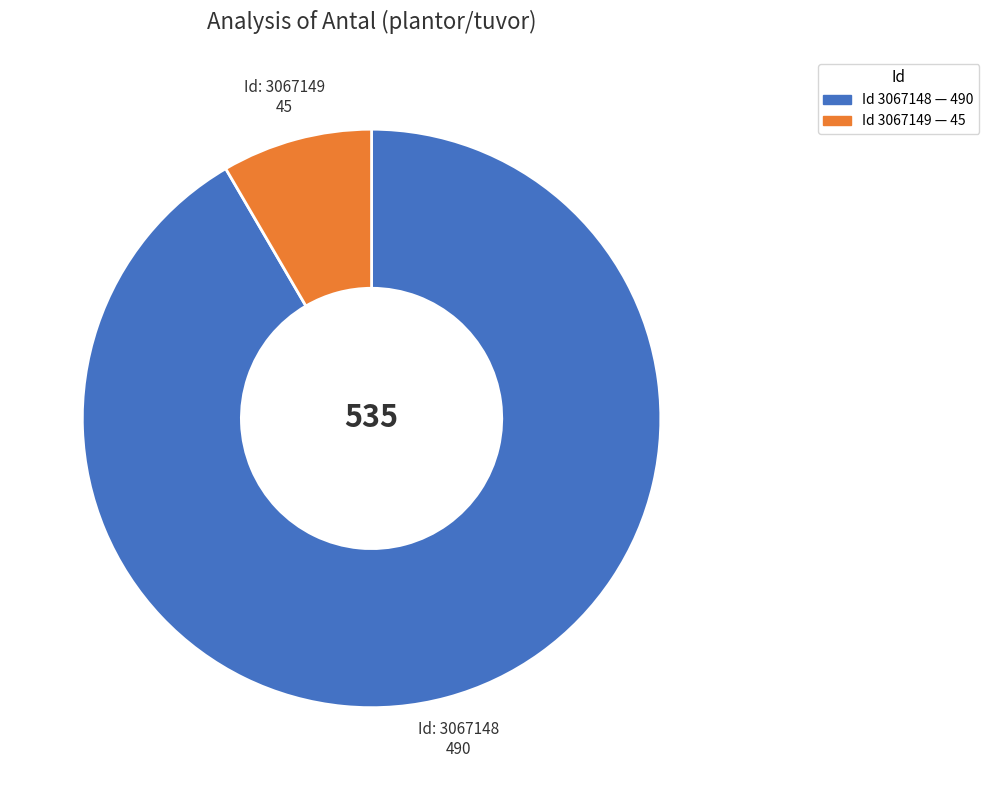

Is there a majority slice in this chart?

Yes